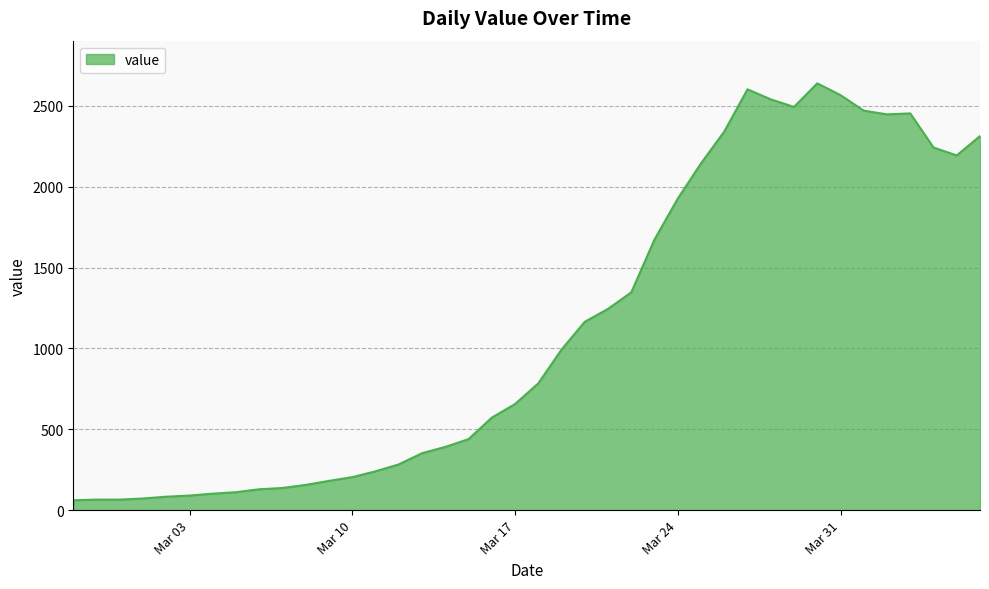

What is the difference between the maximum and minimum values?

2579